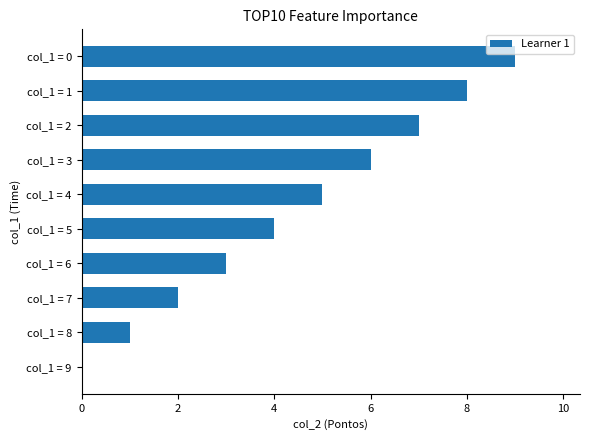

Between col_1 = 3 and col_1 = 4, which is larger?

col_1 = 3